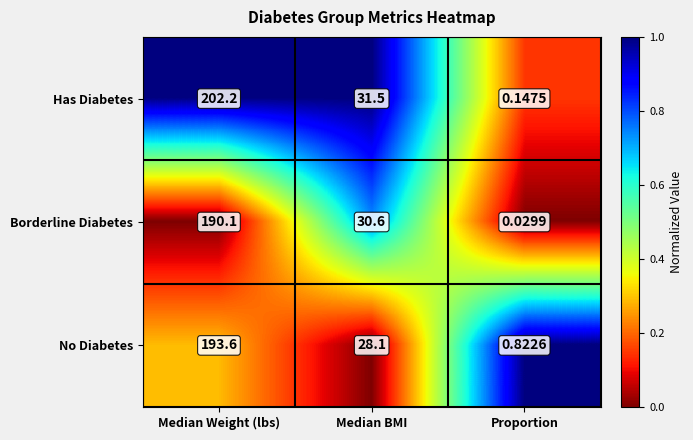

Which series has the largest range (max minus min)?

Has Diabetes